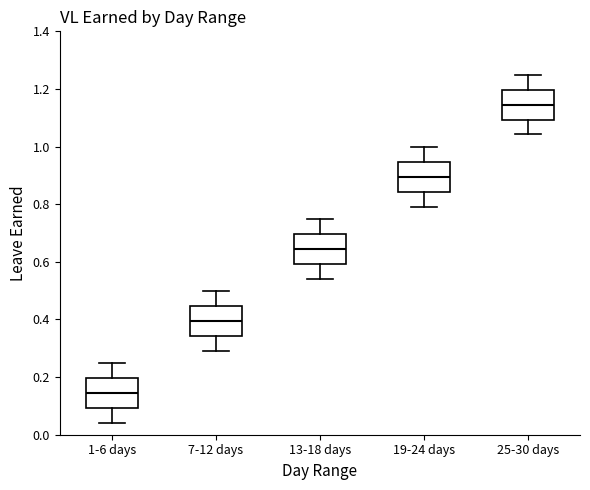

Where does the lower whisker of the box for 1-6 days end on the y-axis? The values are not printed on the chart, so give them approximately, as read against the axis.

0.04